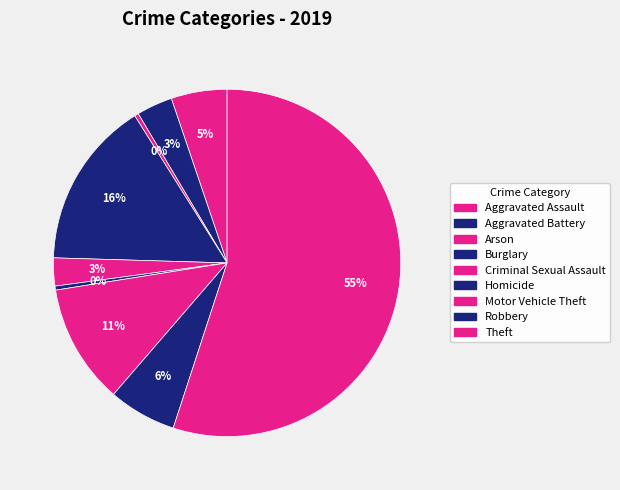

Is there a majority slice in this chart?

Yes